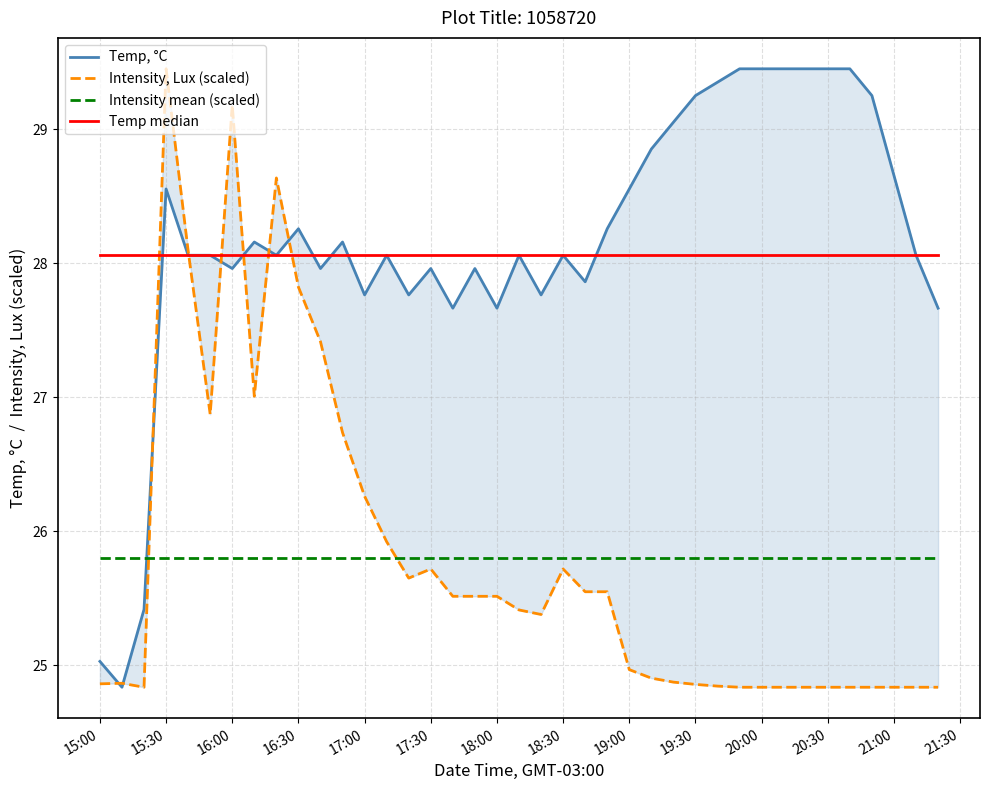

At how many categories does at least one series exceed 28?

39